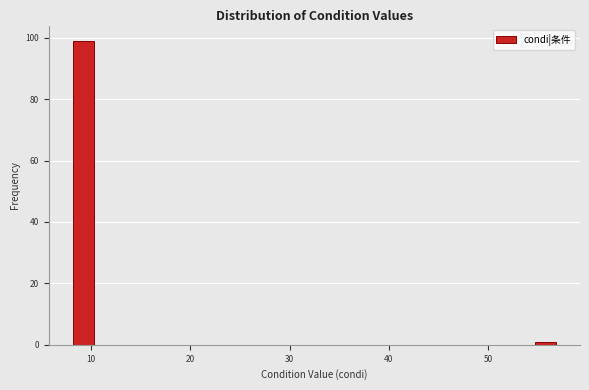

Read against the x-axis, roughly where is the centre of the tallest bar?

9